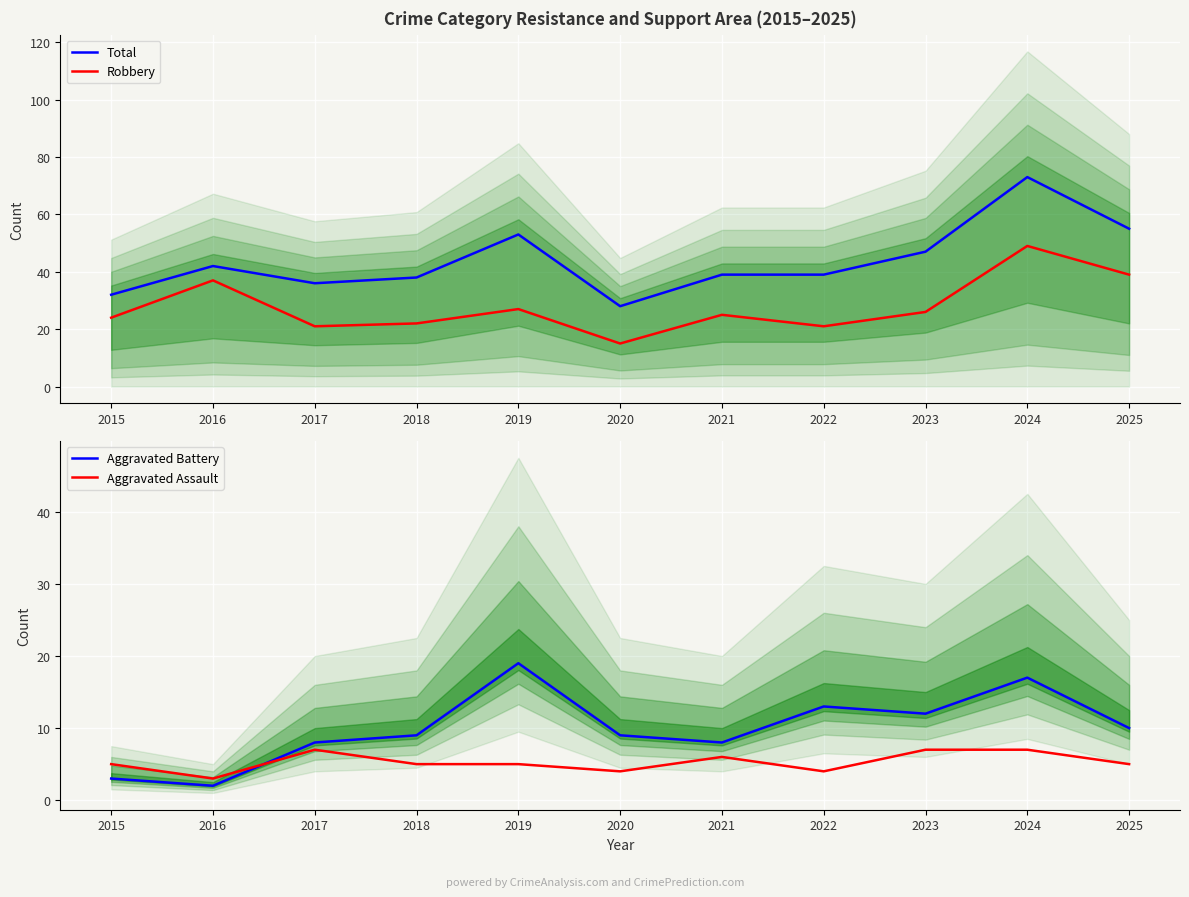

List the series in order of their peak value, highest first.

Total, Robbery, Aggravated Battery, Aggravated Assault